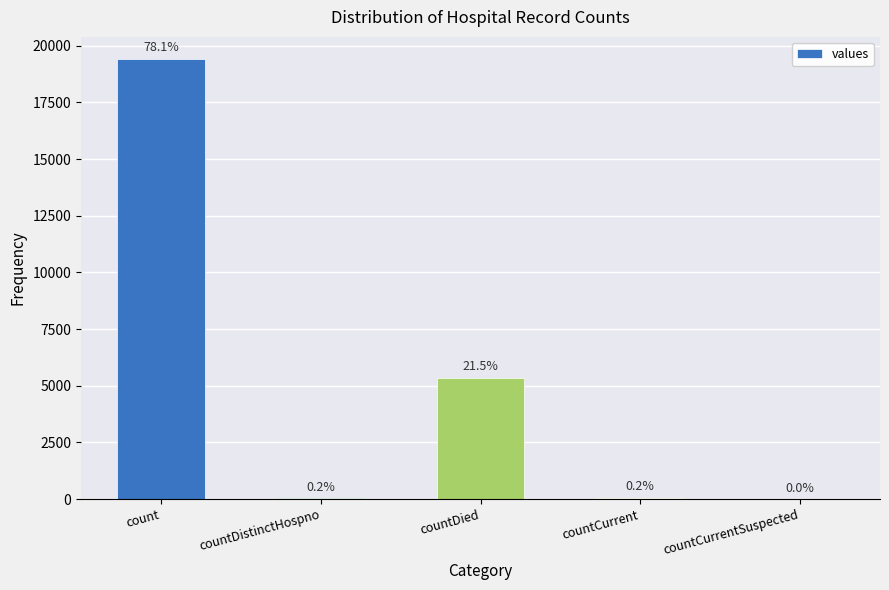

At which label does the data first exceed 60?

count